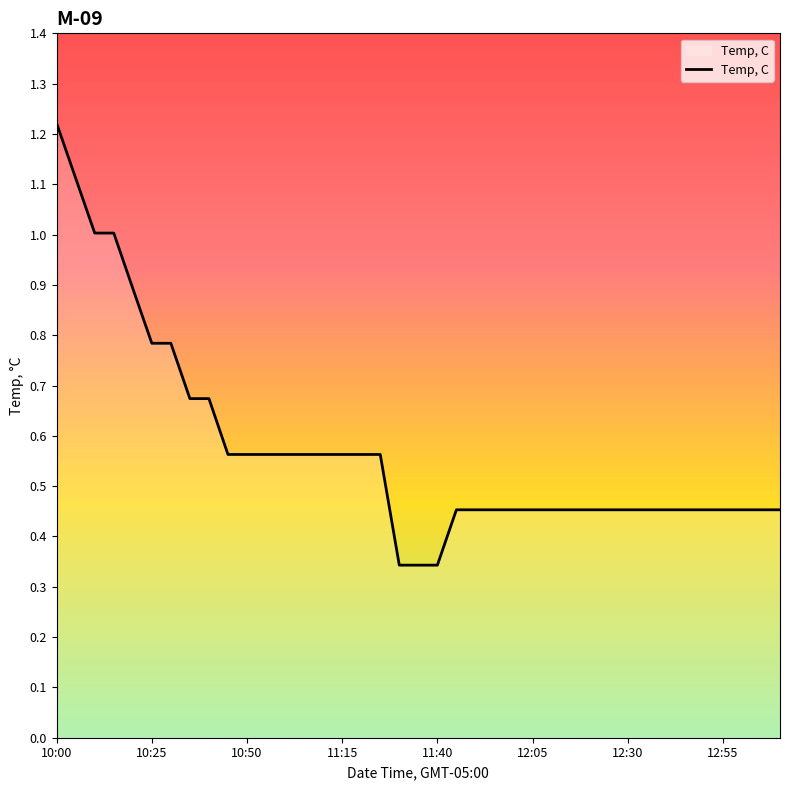

Reading left to right, transcribe all the data shown in this chart.

1.2	1.1	1.0	1.0	0.9	0.8	0.8	0.7	0.7	0.6	0.6	0.6	0.6	0.6	0.6	0.6	0.6	0.6	0.3	0.3	0.3	0.5	0.5	0.5	0.5	0.5	0.5	0.5	0.5	0.5	0.5	0.5	0.5	0.5	0.5	0.5	0.5	0.5	0.5